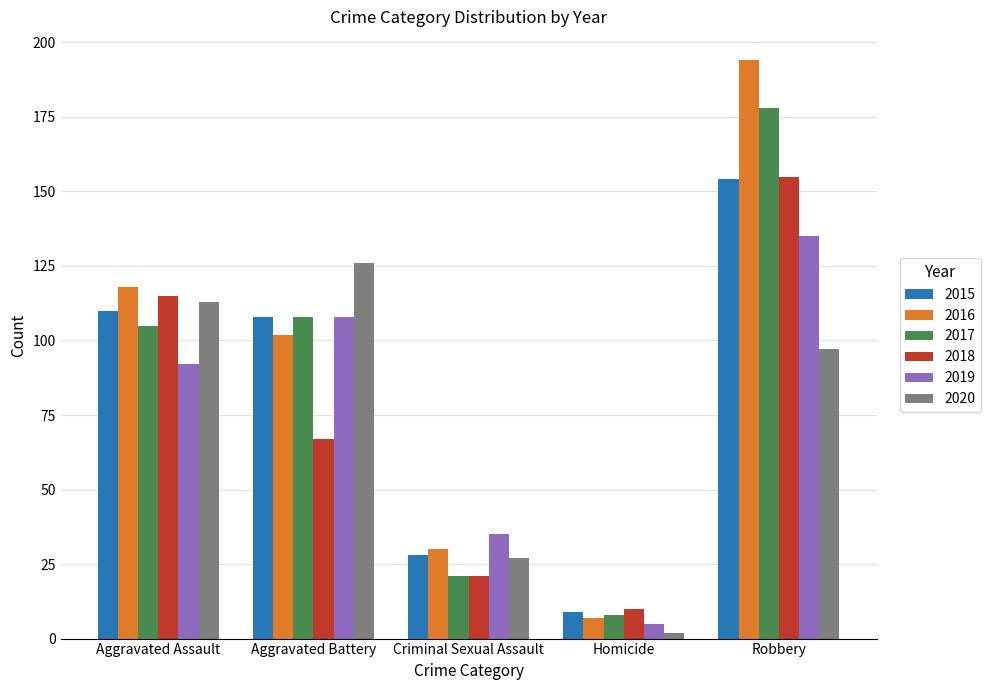

List the labels in order of 2020 value, largest first.

Aggravated Battery, Aggravated Assault, Robbery, Criminal Sexual Assault, Homicide